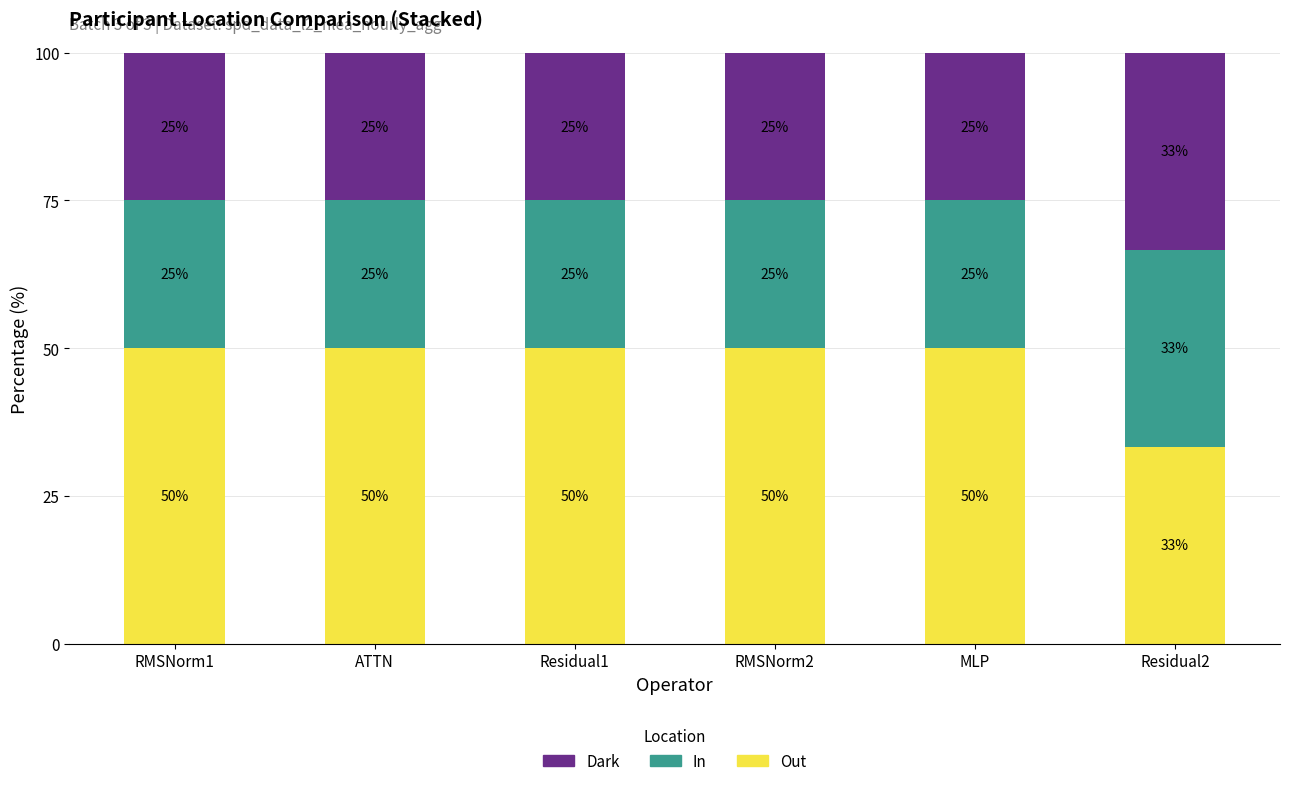

What are all the series names shown in the legend?

Dark, In, Out